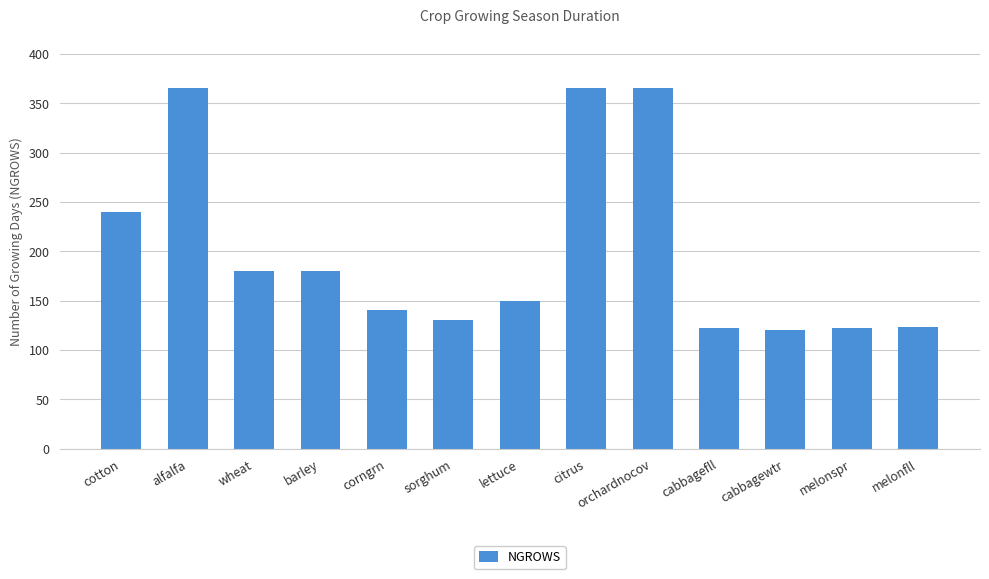

Where does the data first go above 150?

cotton